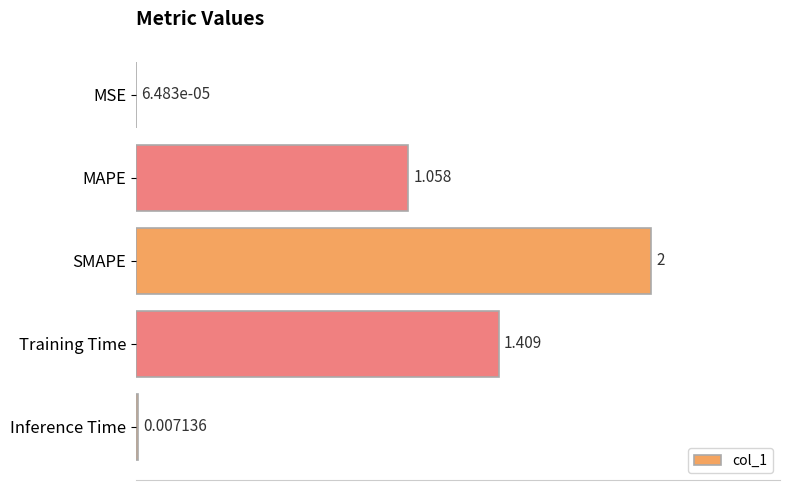

Which category has the highest value across all series?

SMAPE